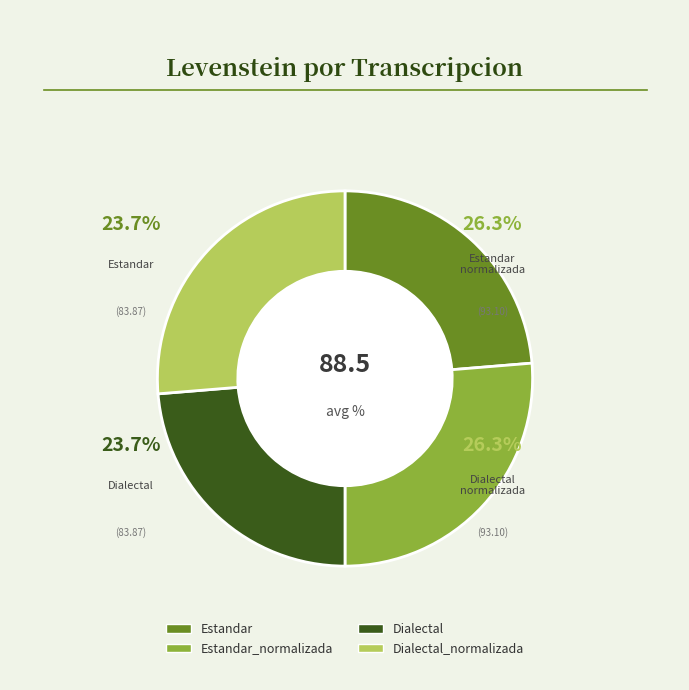

What is the largest slice in the pie chart?

Estandar_normalizada